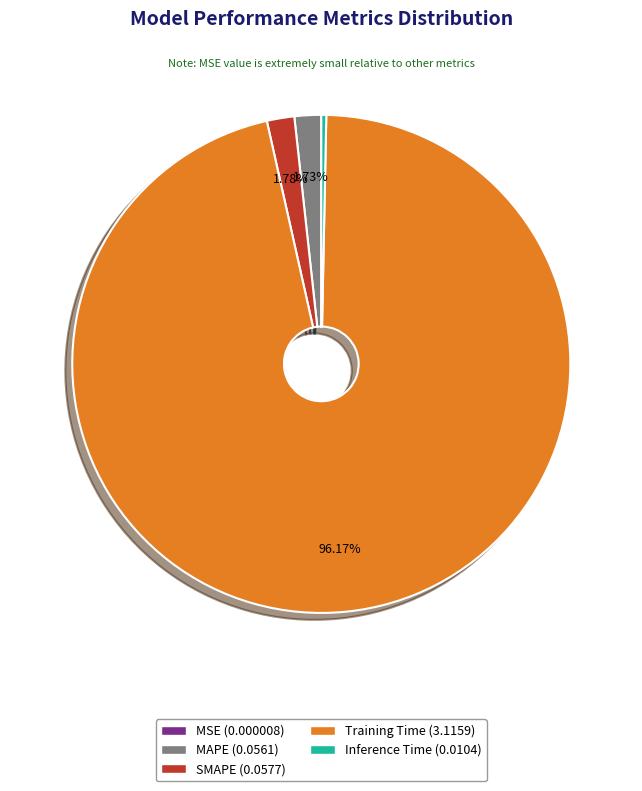

Is the sum of SMAPE and MAPE greater than half?

No